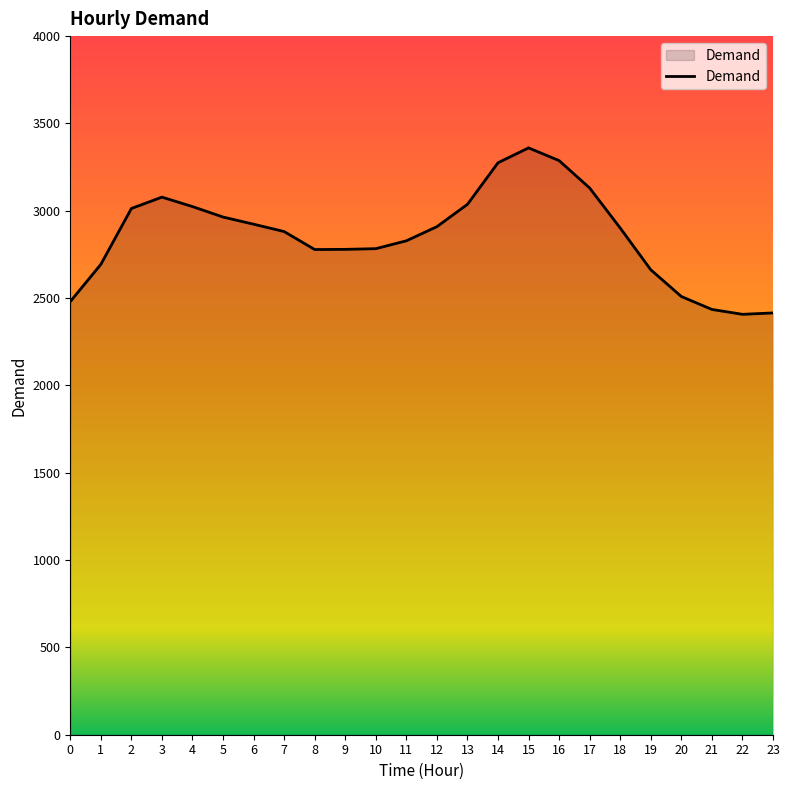

What is the maximum value shown in the chart?

3360